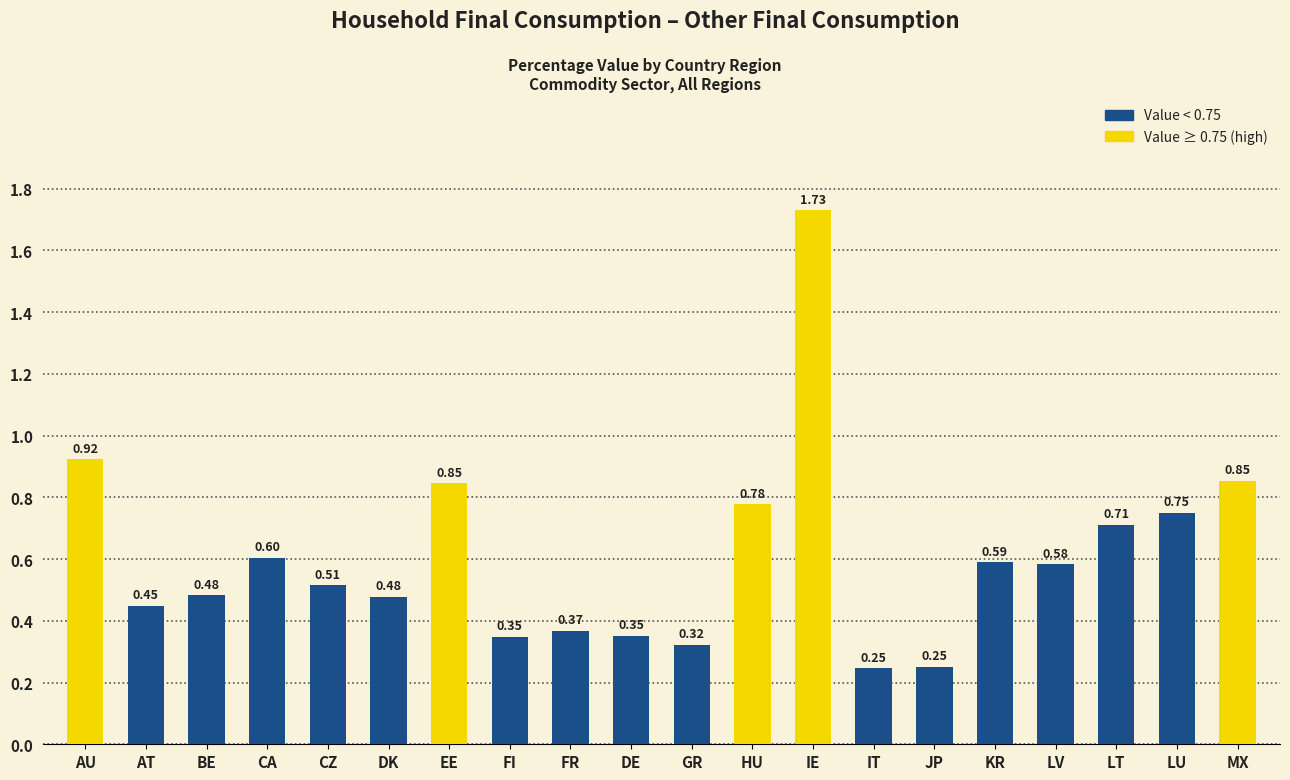

Is it true that the value at MX is 0.3?

False